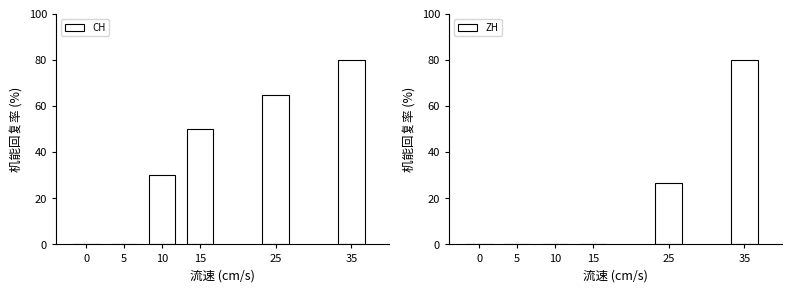

What is the difference between the second highest and minimum values in the CH series?

65.0